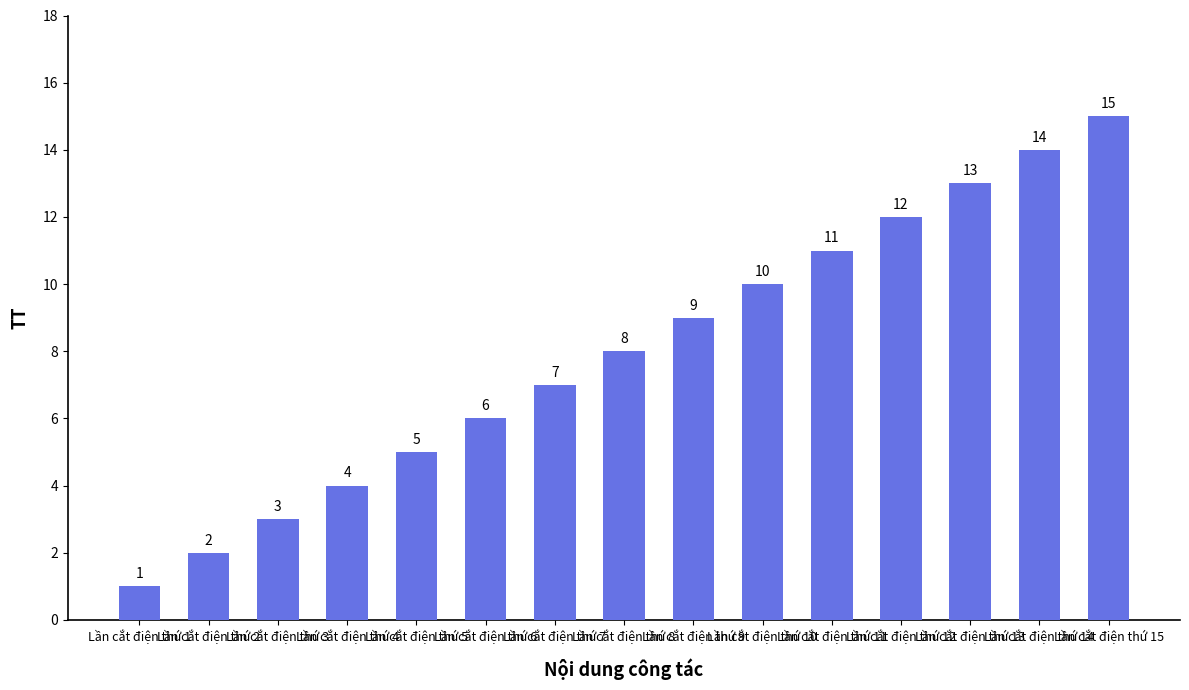

At which category does the chart reach its peak across all series?

Lần cắt điện thứ 15